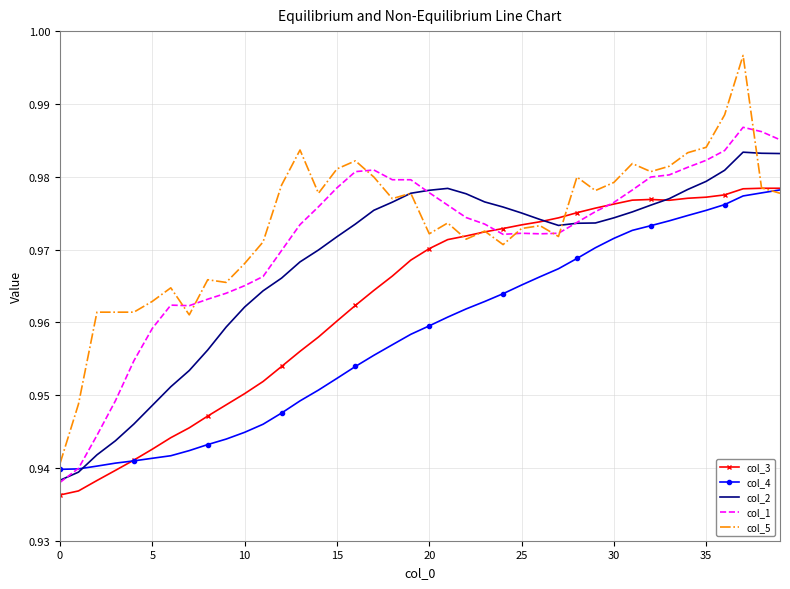

What is the sum of all col_3 values?

38.5